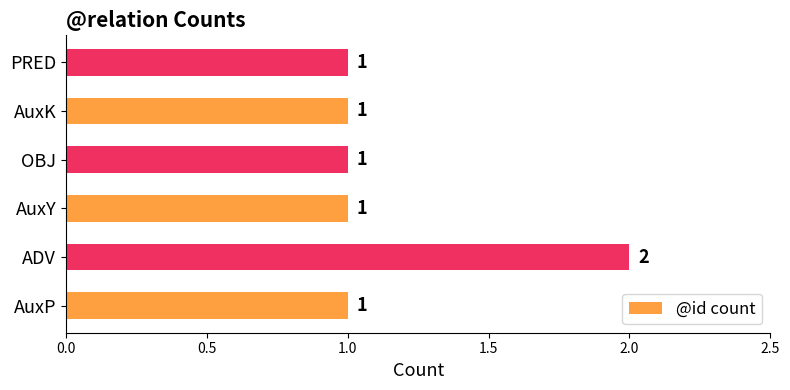

What is the average value?

1